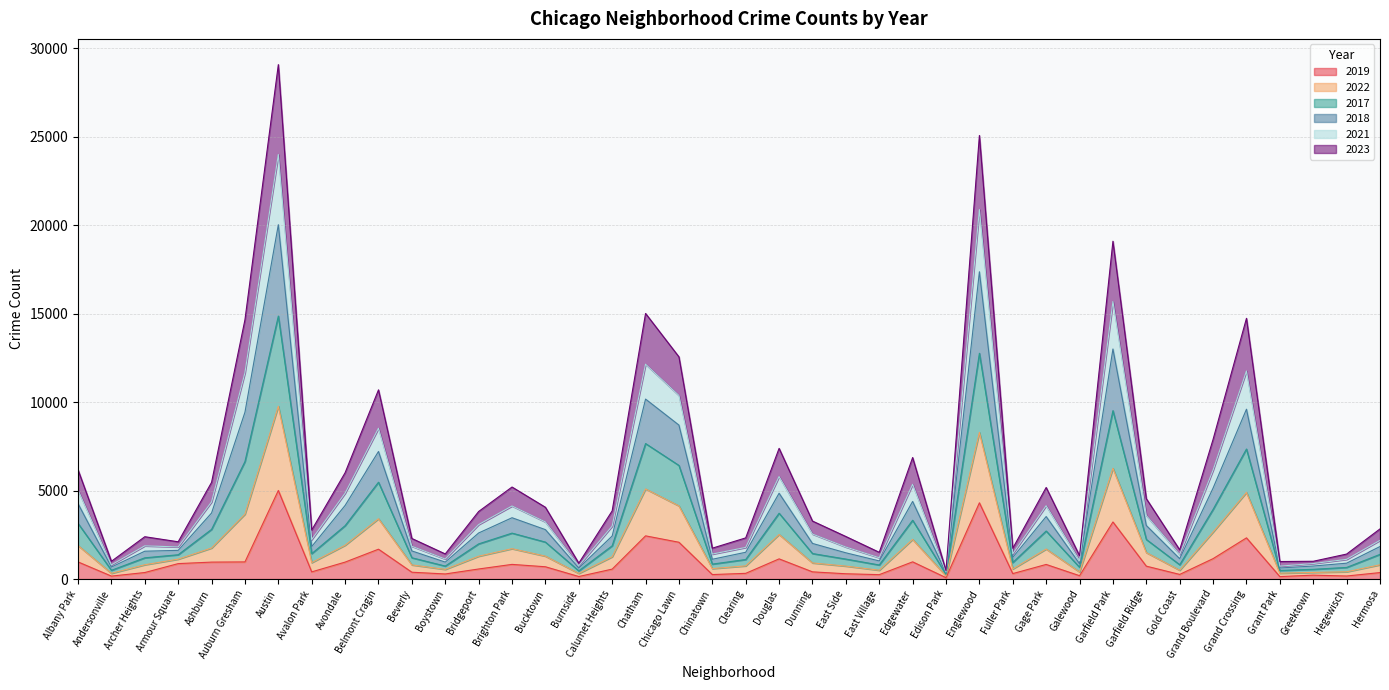

Is the value of 2023 at Gage Park greater than the value of 2017 at Galewood?

Yes